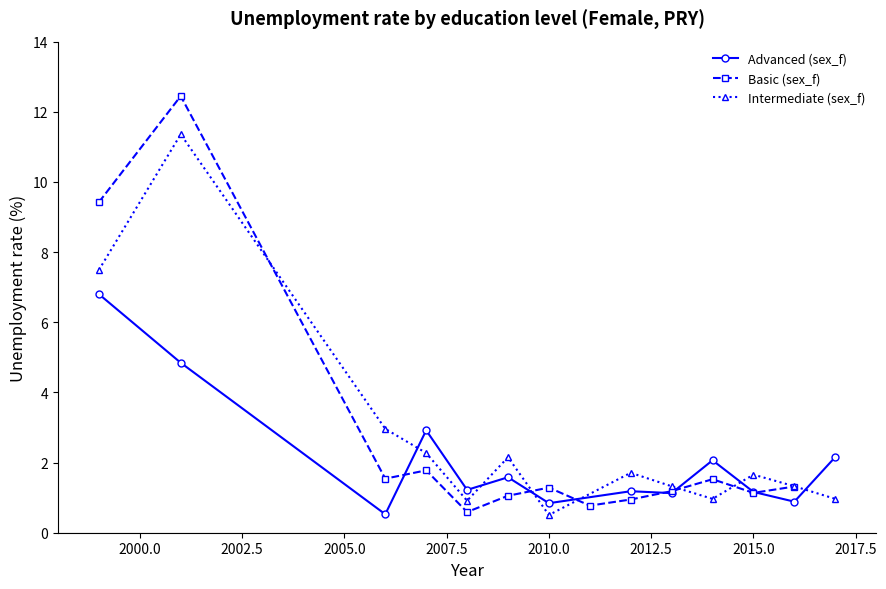

Reading left to right, list all the values displayed in this chart.

Advanced (sex_f): 6.8	4.8	0.5	2.9	1.2	1.6	0.8	1.2	1.1	2.1	1.2	0.9	2.2
Basic (sex_f): 9.4	12.4	1.5	1.8	0.6	1.1	1.3	0.8	0.9	1.2	1.5	1.1	1.3
Intermediate (sex_f): 7.5	11.4	3.0	2.3	0.9	2.2	0.5	1.7	1.3	1.0	1.7	1.3	1.0